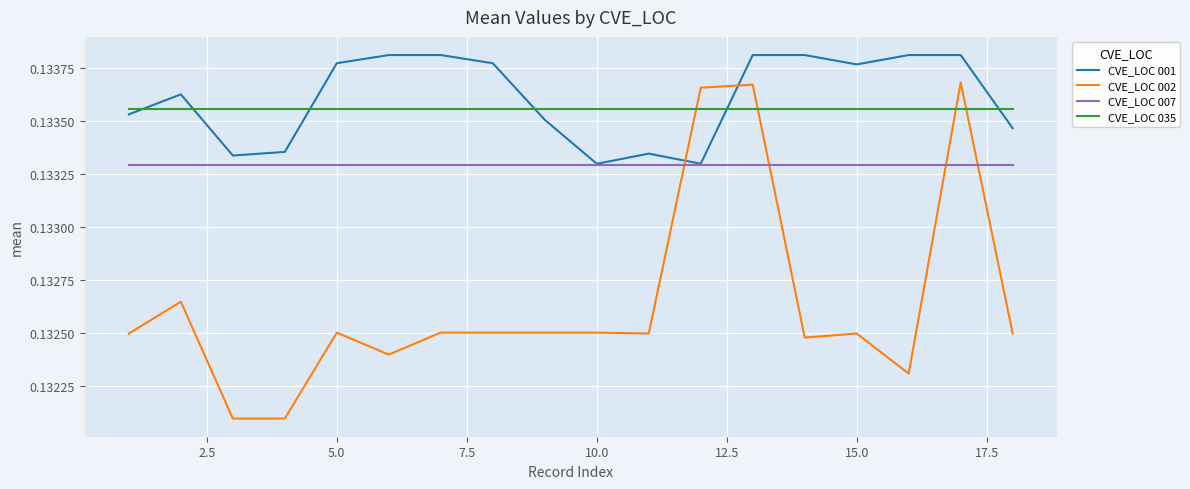

List the series in order of their peak value, highest first.

CVE_LOC 001, CVE_LOC 002, CVE_LOC 035, CVE_LOC 007